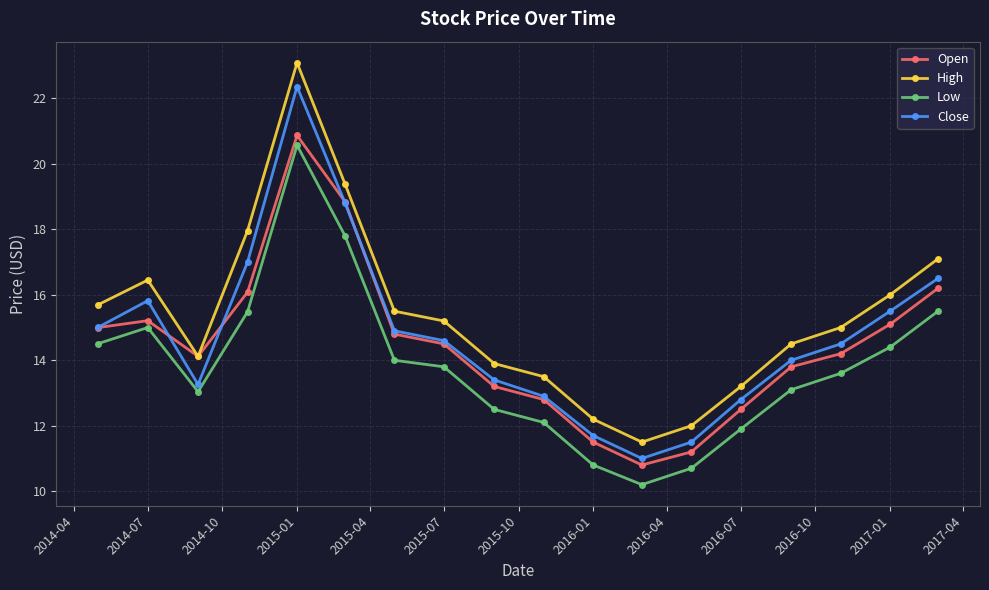

What is the value of the Open point at the 2nd from the left?

15.2